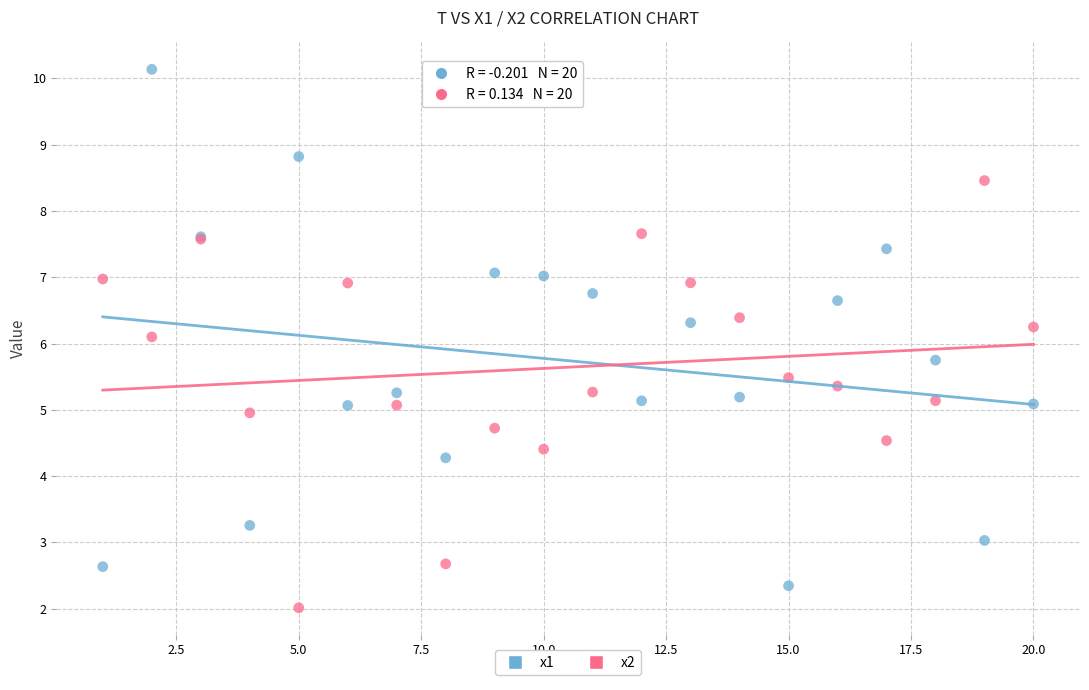

Which series has the widest spread of Y values?

x1